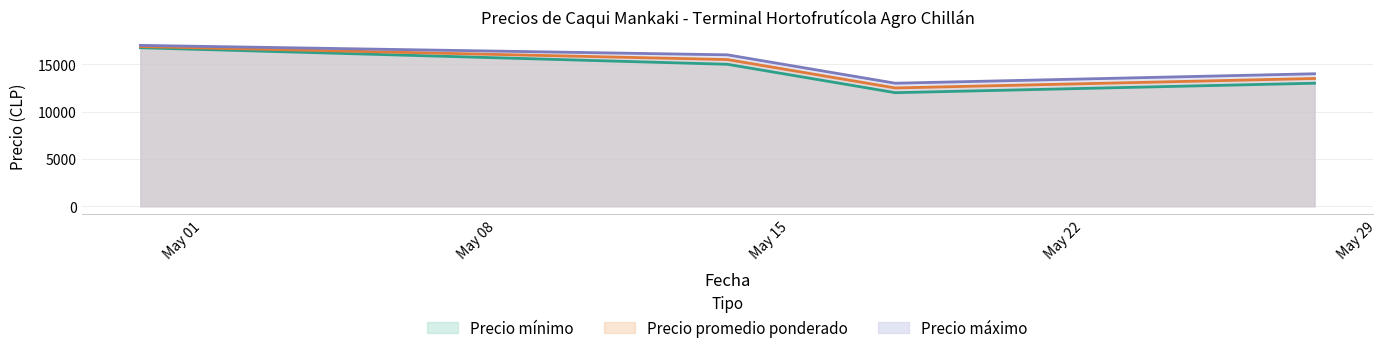

What is the average value of the Precio máximo series?

15000